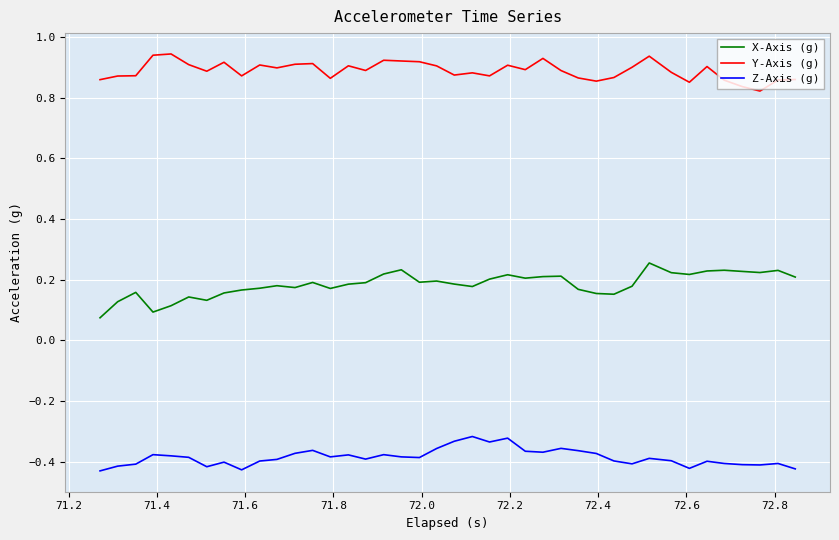

Rank the series by their average value, from lowest to highest.

Z-Axis (g), X-Axis (g), Y-Axis (g)